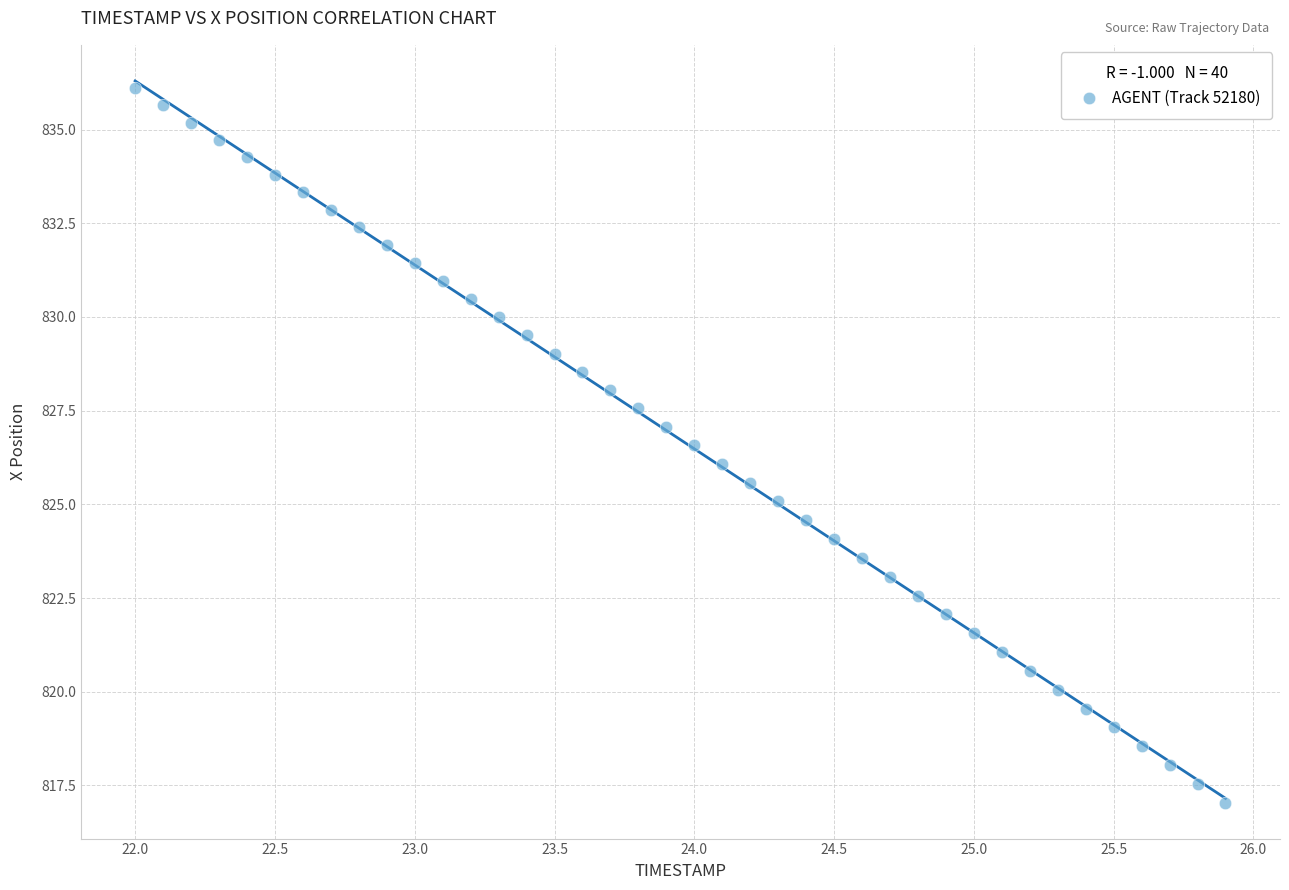

What is the range of X values (max minus min)?

3.9